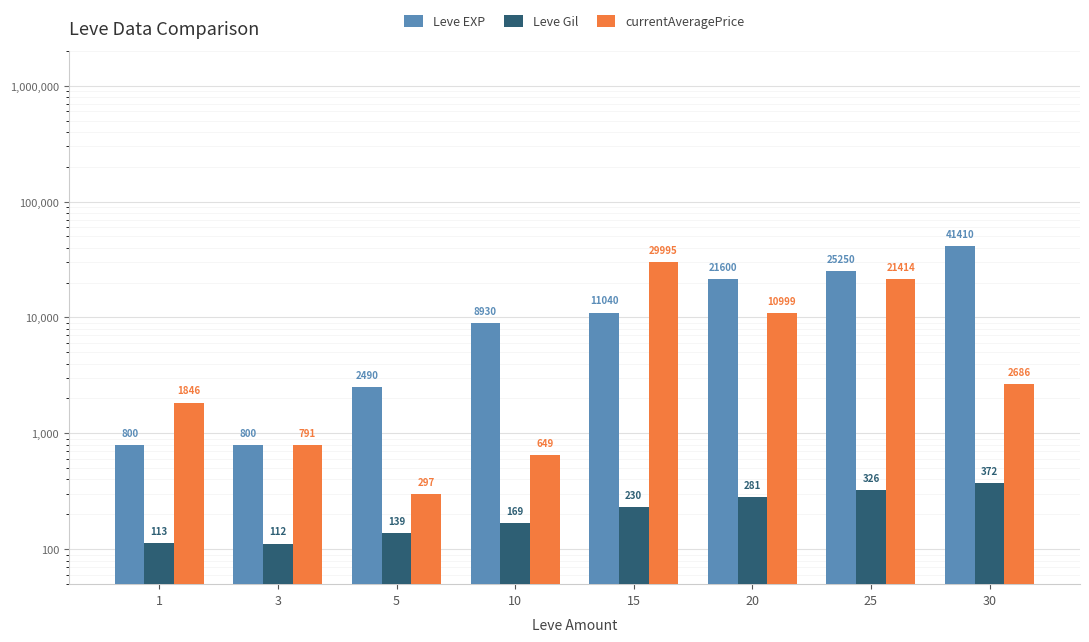

Count the number of categories in the chart.

8